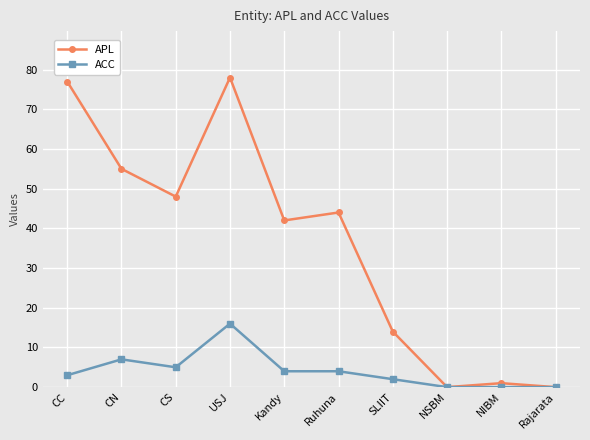

At which label does ACC reach its peak?

USJ